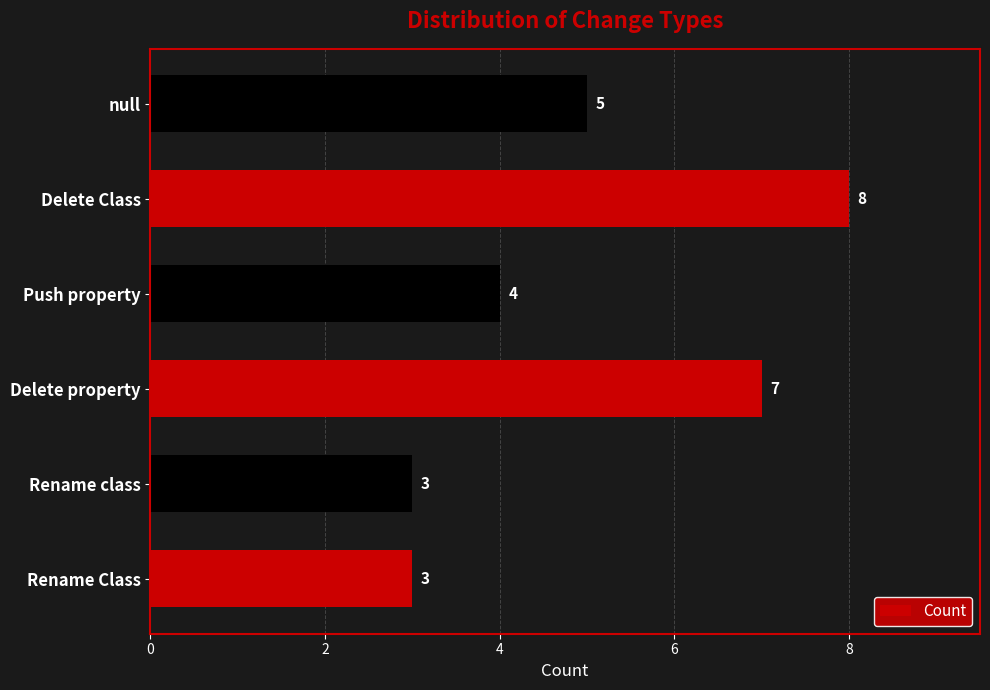

What is the change in value from Push property to null?

+1